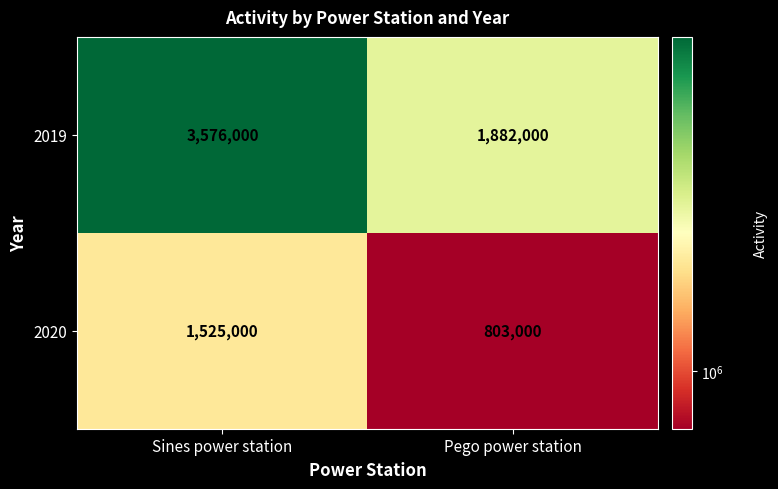

Reading left to right, what are all the values shown in this chart?

2019: Sines power station=3576000	Pego power station=1882000
2020: Sines power station=1525000	Pego power station=803000